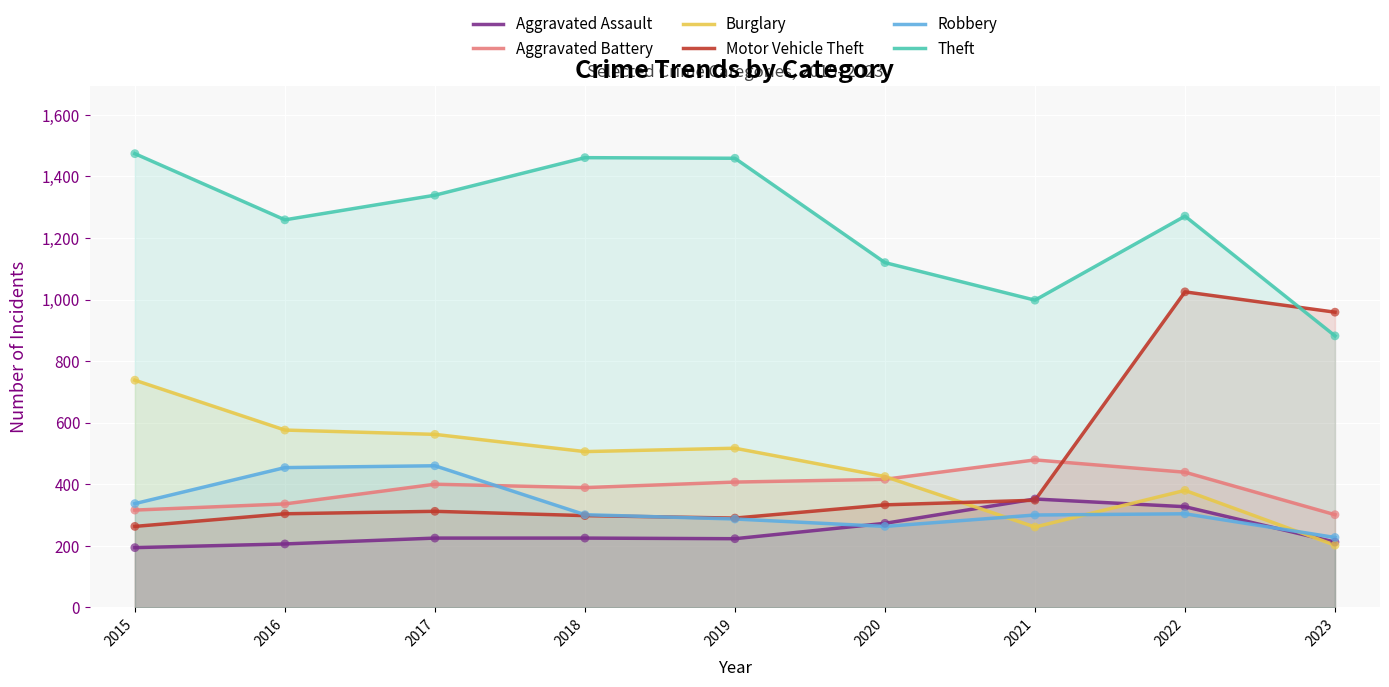

What are all the series names shown in the legend?

Aggravated Assault, Aggravated Battery, Burglary, Motor Vehicle Theft, Robbery, Theft